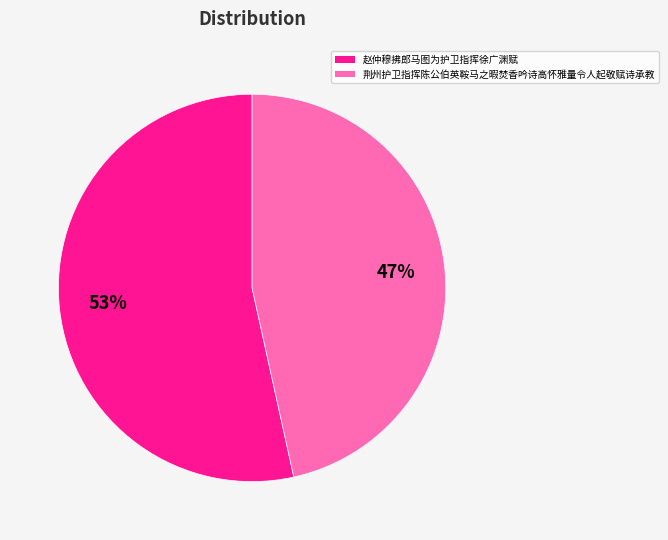

Rank the categories by value from lowest to highest.

荆州护卫指挥陈公伯英鞍马之暇焚香吟诗高怀雅量令人起敬赋诗承教, 赵仲穆拂郎马图为护卫指挥徐广渊赋